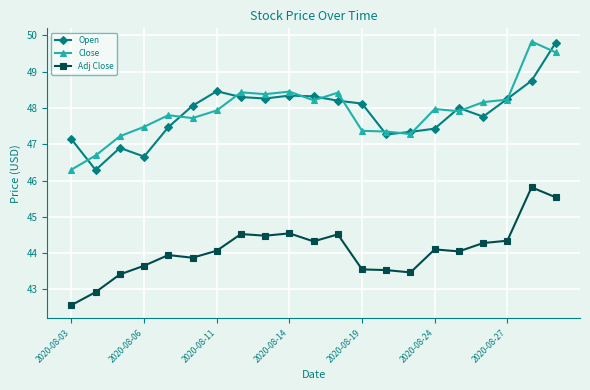

What is the smallest value displayed?

42.6